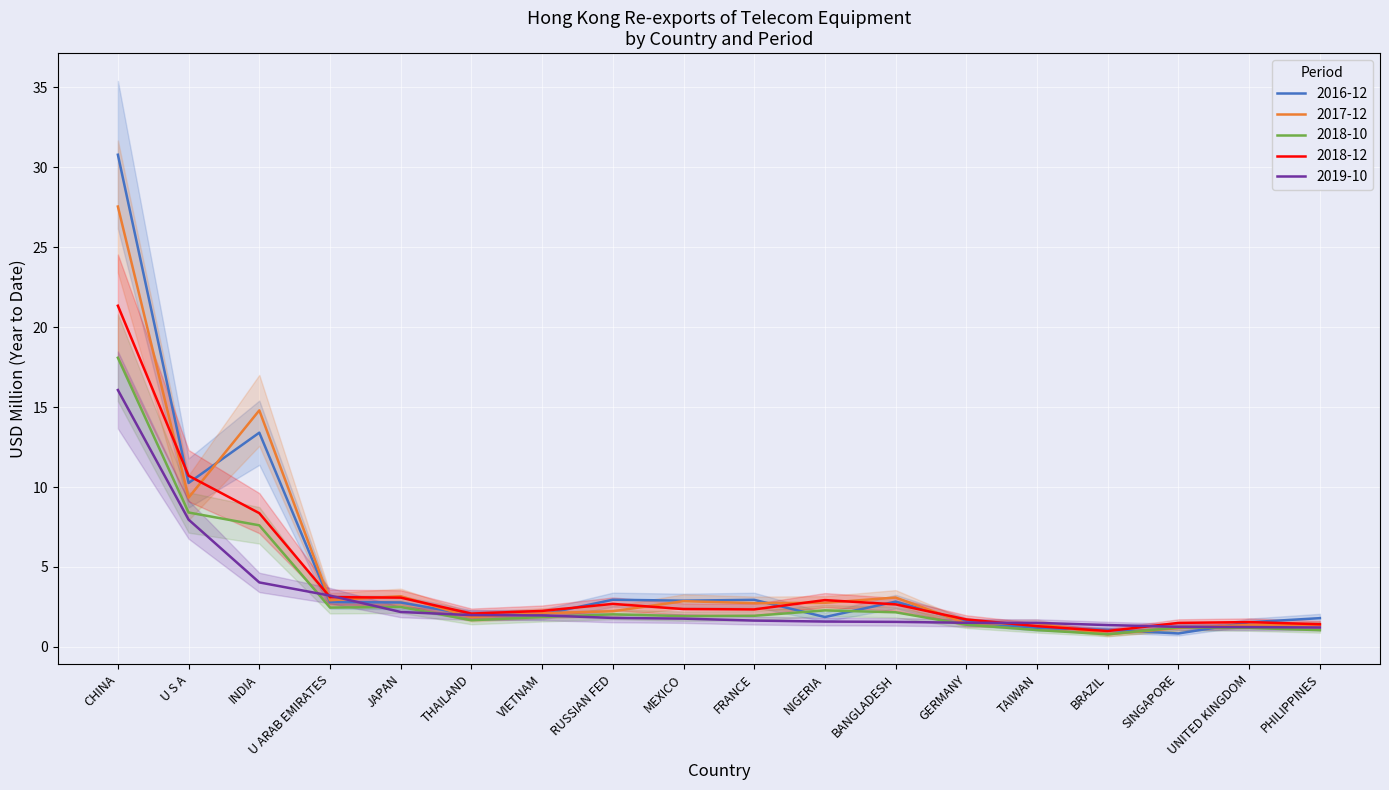

What is the total value across all series at U S A?

46.7